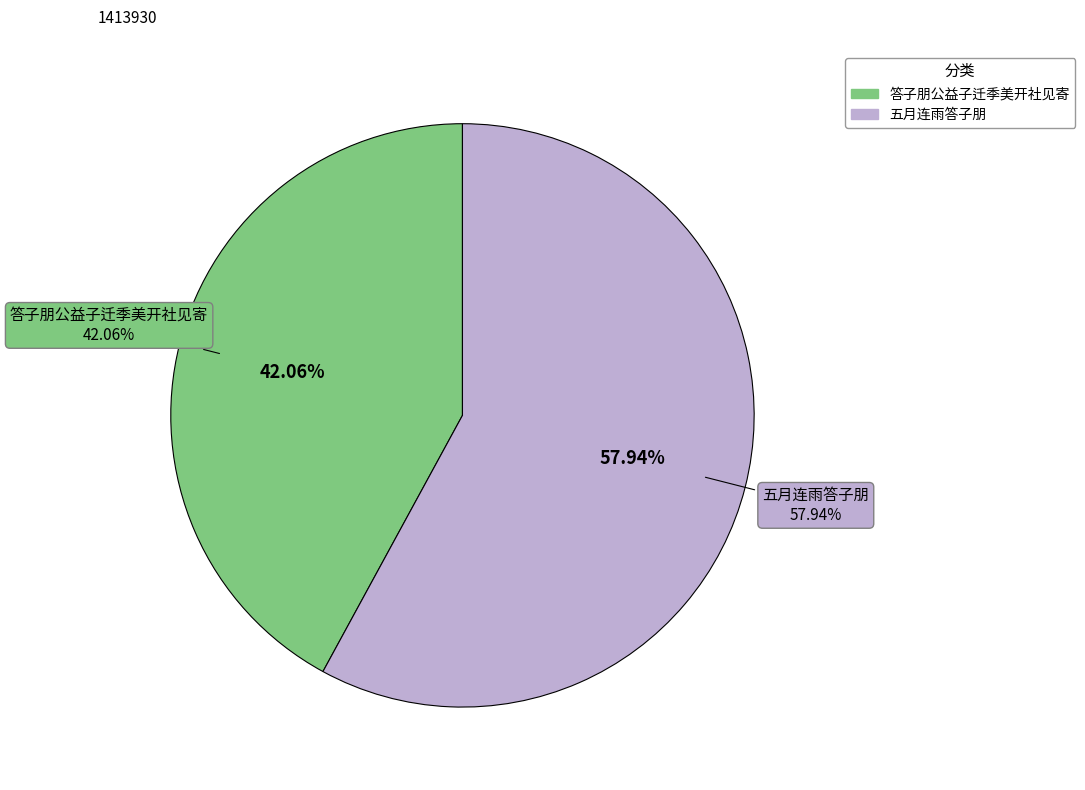

To the nearest percent, what portion does 答子朋公益子迁季美开社见寄 represent?

42%